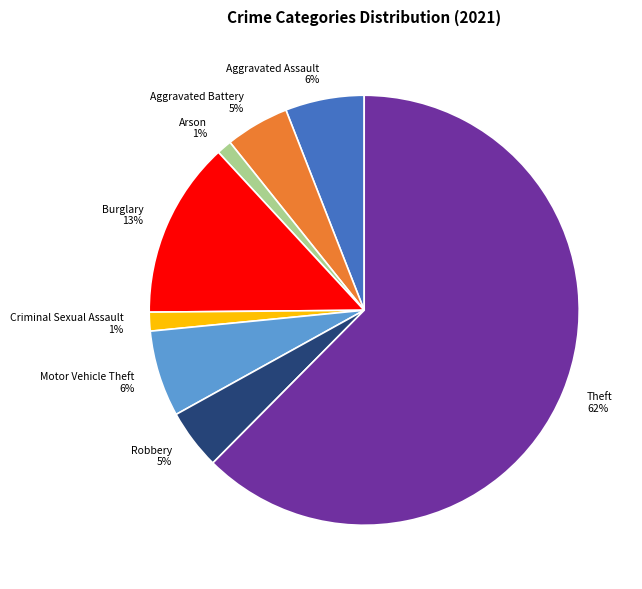

True or false: Arson accounts for 1% of the total.

True